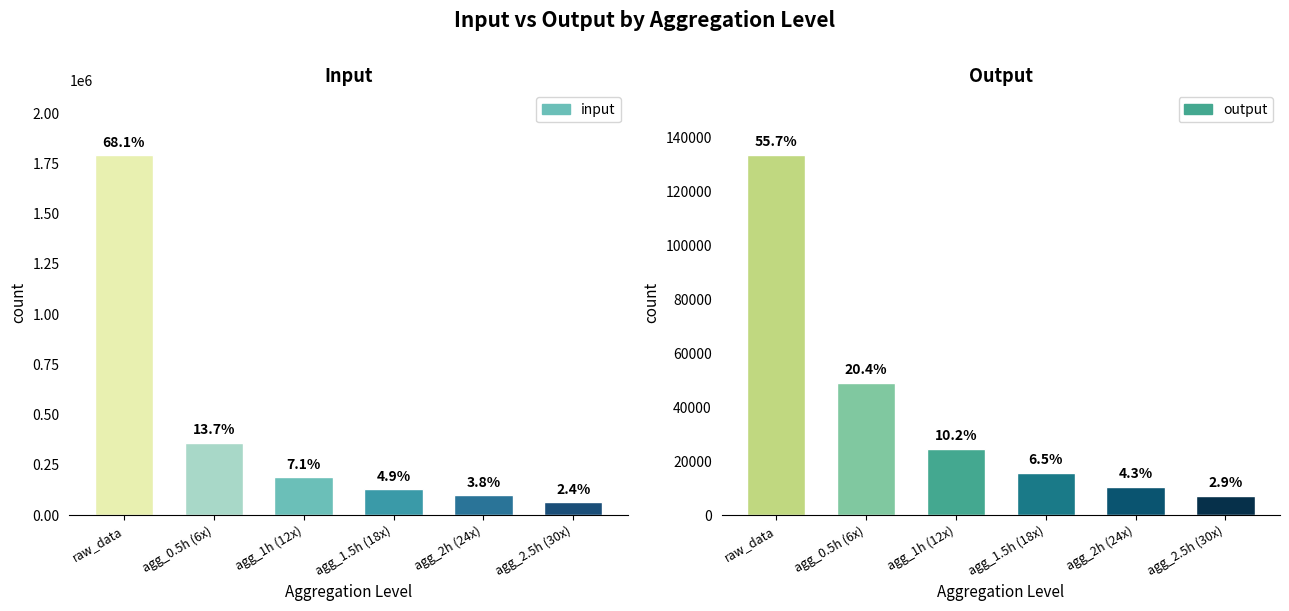

The input series shows 1790709 at raw_data. True or false?

True